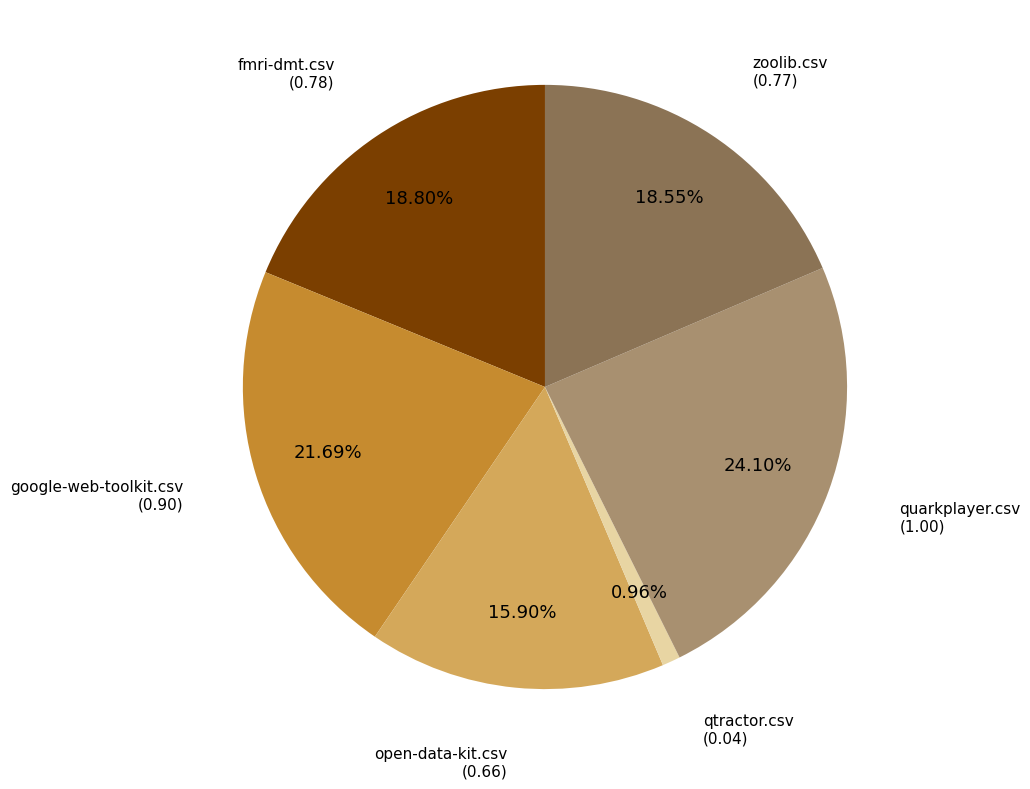

Is there a majority slice in this chart?

No